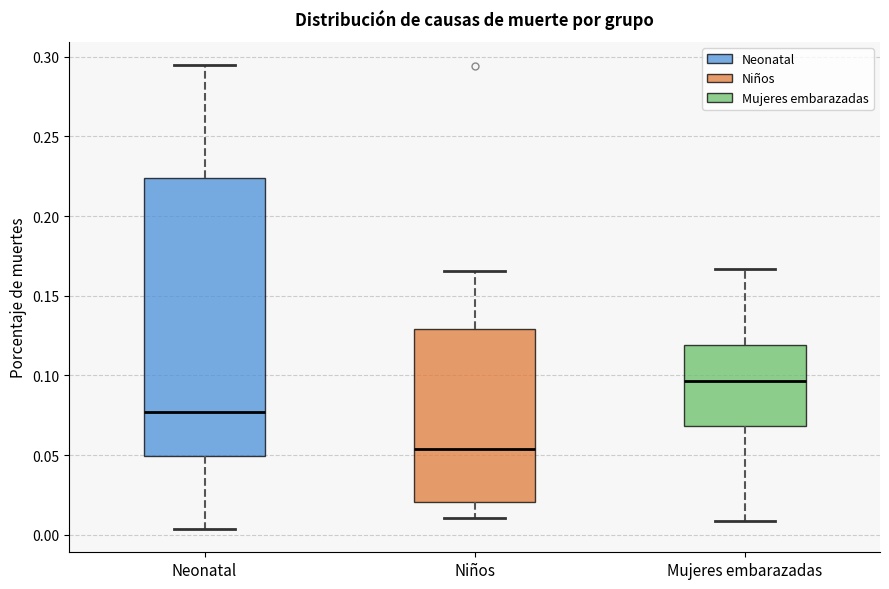

Reading left to right, transcribe this box plot: for each box, give where its median line is, the range the box spans, and where its two whiskers end, as read against the y-axis. The values are not printed on the chart, so give them approximately, as read against the axis.

Neonatal: median 0.075, box 0.050 to 0.225, whiskers 0.005 to 0.295
Niños: median 0.055, box 0.020 to 0.130, whiskers 0.010 to 0.165
Mujeres embarazadas: median 0.095, box 0.070 to 0.120, whiskers 0.010 to 0.165